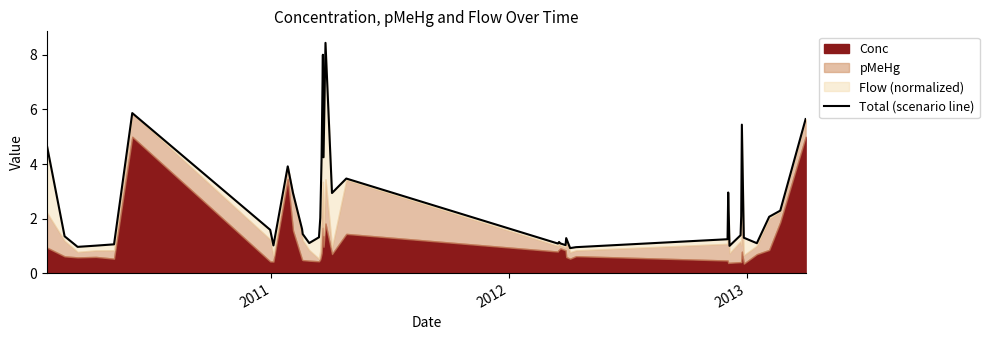

Reading left to right, transcribe all the data shown in this chart.

4.7	1.4	1.0	1.0	1.1	5.9	1.6	1.0	3.9	2.9	1.6	1.4	1.1	1.3	2.0	4.2	8.0	4.2	8.4	2.9	3.5	1.1	1.1	1.1	1.1	1.0	1.3	0.9	1.0	1.2	3.0	1.0	1.4	2.1	5.4	1.3	1.1	2.1	2.3	5.6